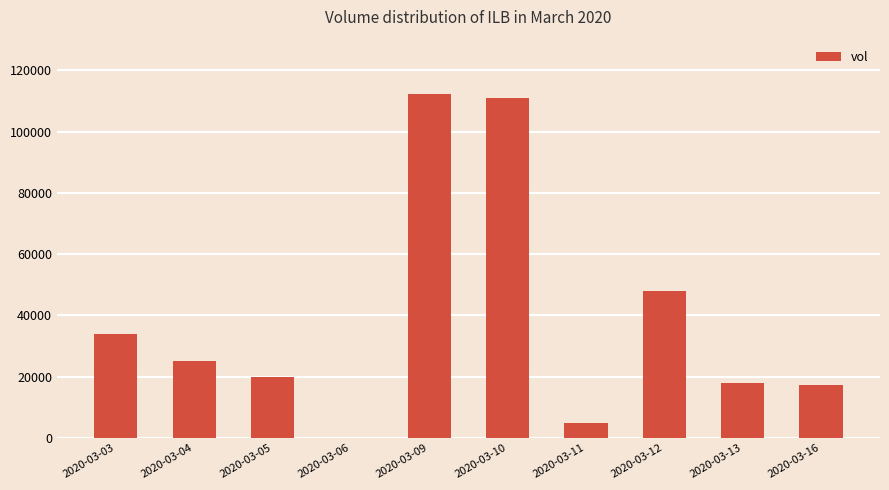

What is the sum of all values?

390400